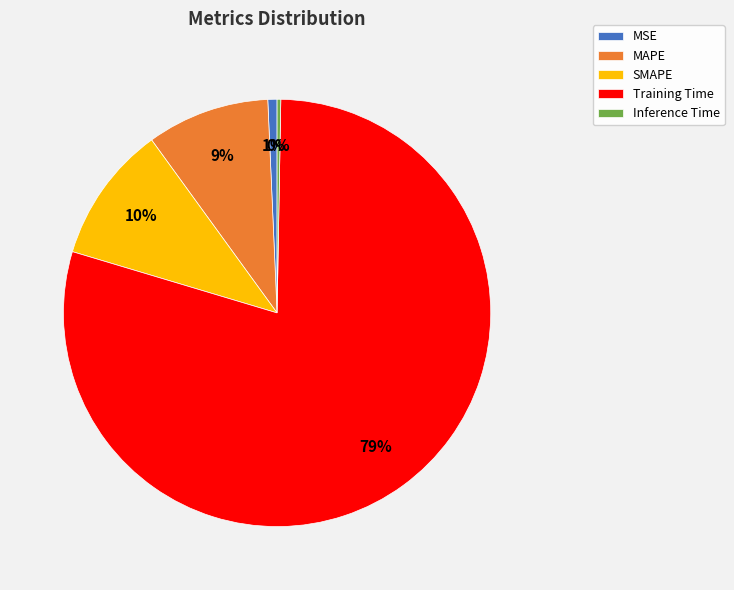

Which slice is the largest?

Training Time